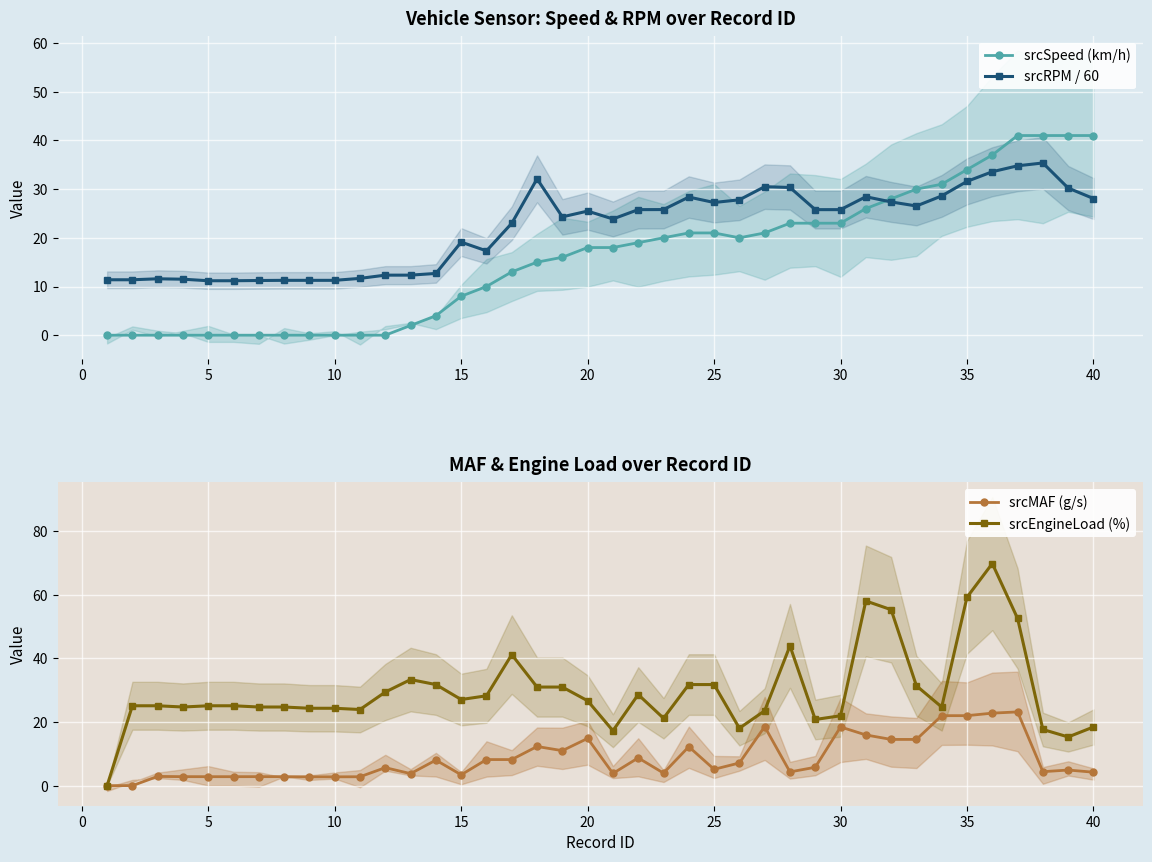

The value of srcSpeed (km/h) at 20 is 18.0. True or false?

True